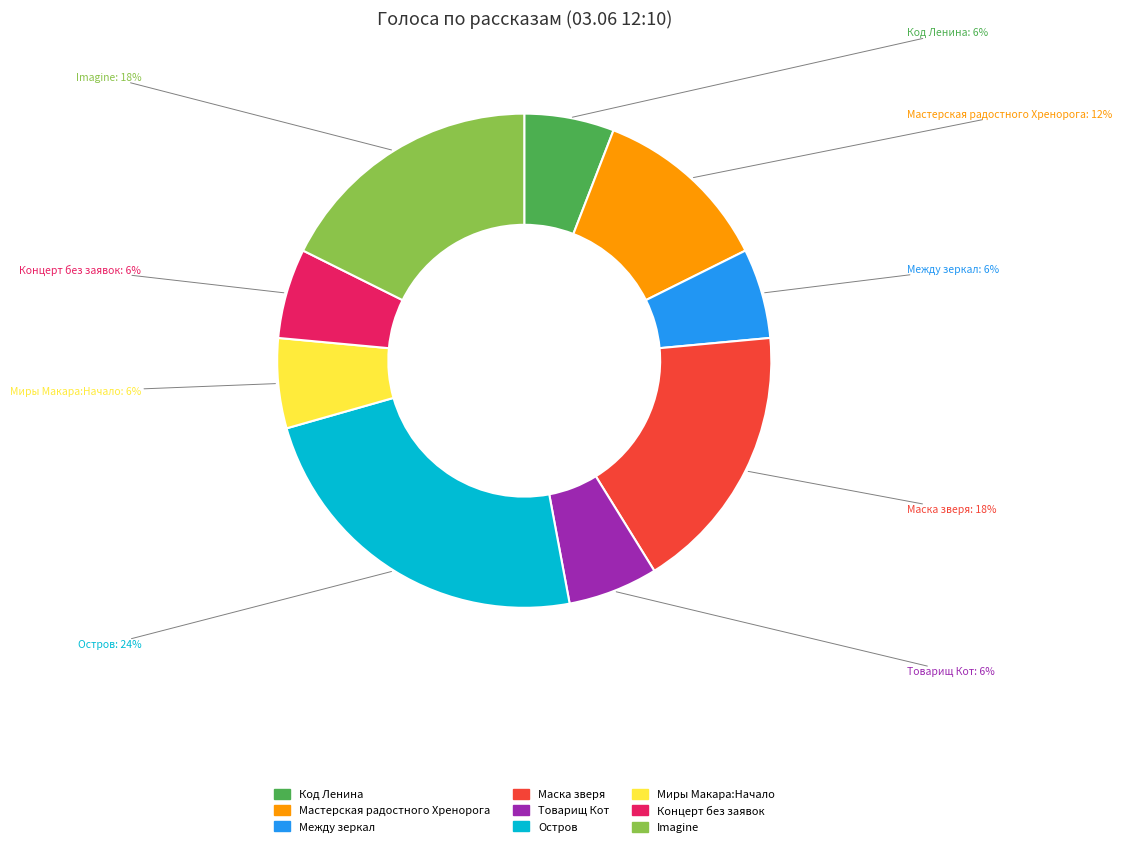

Approximately how many times larger is the value at Миры Макара:Начало compared to Мастерская радостного Хренорога?

0.5